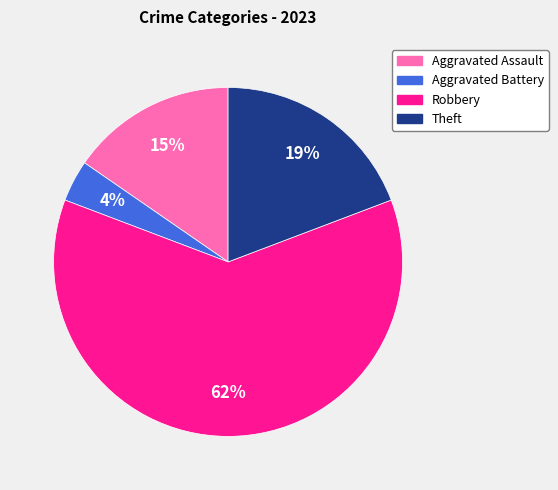

To the nearest percent, what is the average slice percentage?

25%